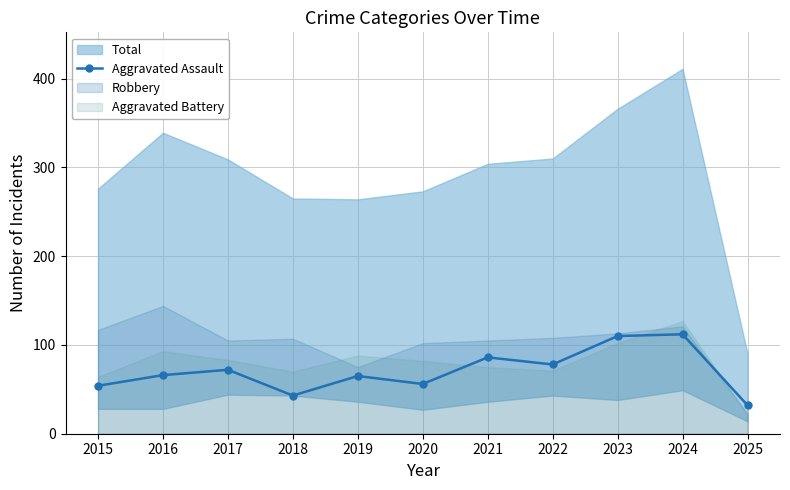

What is the value of the Aggravated Assault point at the 8th from the left?

78